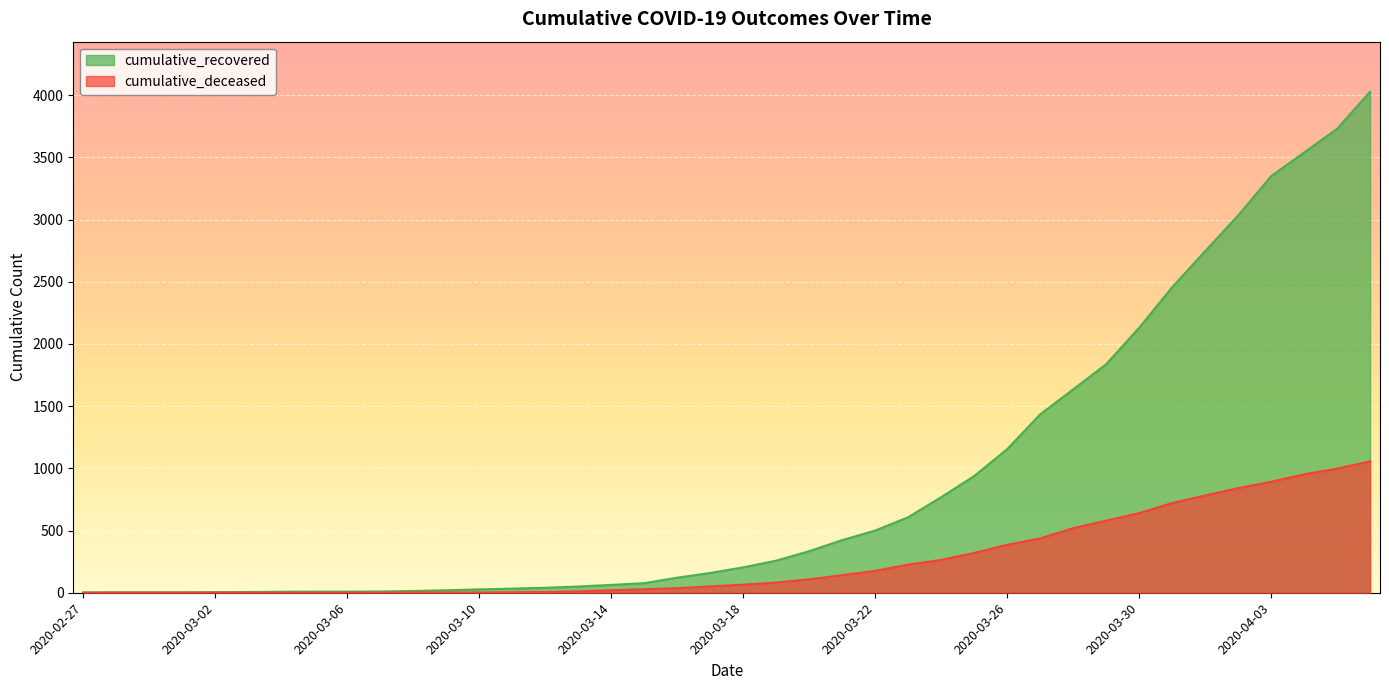

Reading left to right, extract all data points from this chart.

cumulative_recovered: 2020-02-27=3	2020-02-28=4	2020-02-29=4	2020-03-01=4	2020-03-02=5	2020-03-03=6	2020-03-04=8	2020-03-05=9	2020-03-06=9	2020-03-07=10	2020-03-08=14	2020-03-09=20	2020-03-10=27	2020-03-11=33	2020-03-12=40	2020-03-13=50	2020-03-14=63	2020-03-15=77	2020-03-16=121	2020-03-17=159	2020-03-18=204	2020-03-19=258	2020-03-20=334	2020-03-21=423	2020-03-22=500	2020-03-23=607	2020-03-24=768	2020-03-25=938	2020-03-26=1154	2020-03-27=1434	2020-03-28=1635	2020-03-29=1837	2020-03-30=2130	2020-03-31=2456	2020-04-01=2746	2020-04-02=3033	2020-04-03=3349	2020-04-04=3540	2020-04-05=3730	2020-04-06=4028
cumulative_deceased: 2020-02-27=0	2020-02-28=0	2020-02-29=0	2020-03-01=0	2020-03-02=0	2020-03-03=0	2020-03-04=0	2020-03-05=0	2020-03-06=0	2020-03-07=1	2020-03-08=2	2020-03-09=2	2020-03-10=2	2020-03-11=4	2020-03-12=6	2020-03-13=11	2020-03-14=20	2020-03-15=28	2020-03-16=37	2020-03-17=51	2020-03-18=65	2020-03-19=82	2020-03-20=108	2020-03-21=141	2020-03-22=176	2020-03-23=226	2020-03-24=264	2020-03-25=320	2020-03-26=385	2020-03-27=437	2020-03-28=519	2020-03-29=580	2020-03-30=640	2020-03-31=721	2020-04-01=782	2020-04-02=841	2020-04-03=892	2020-04-04=952	2020-04-05=998	2020-04-06=1056